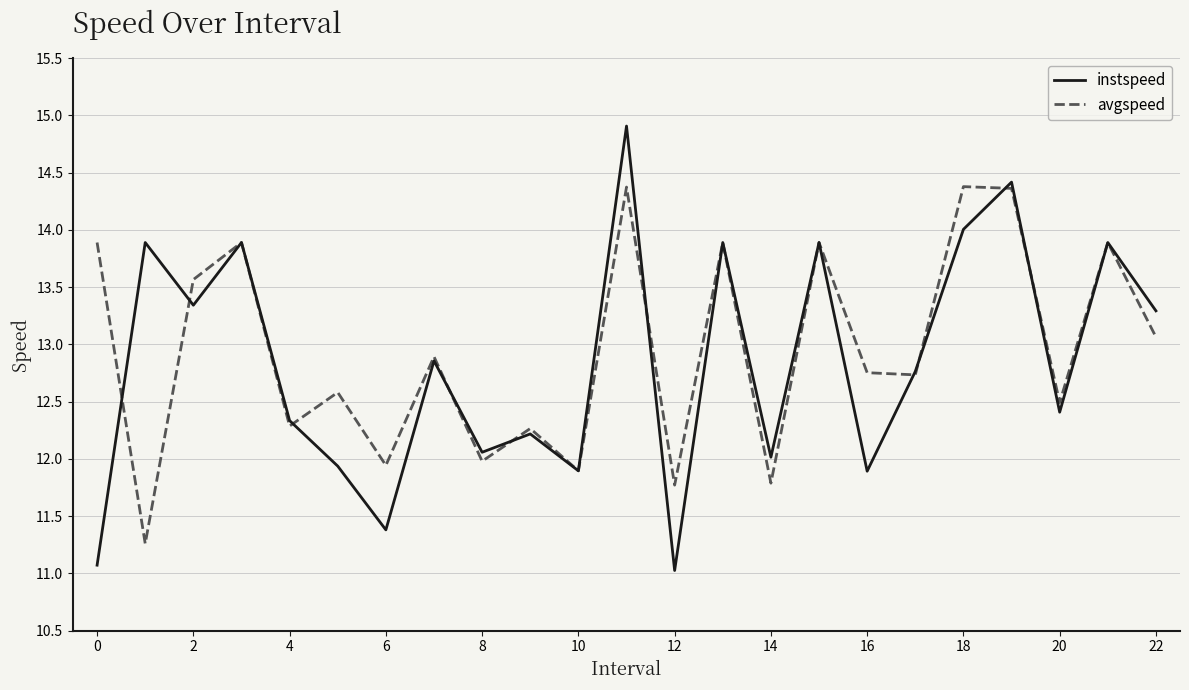

What is the minimum value for instspeed?

11.0